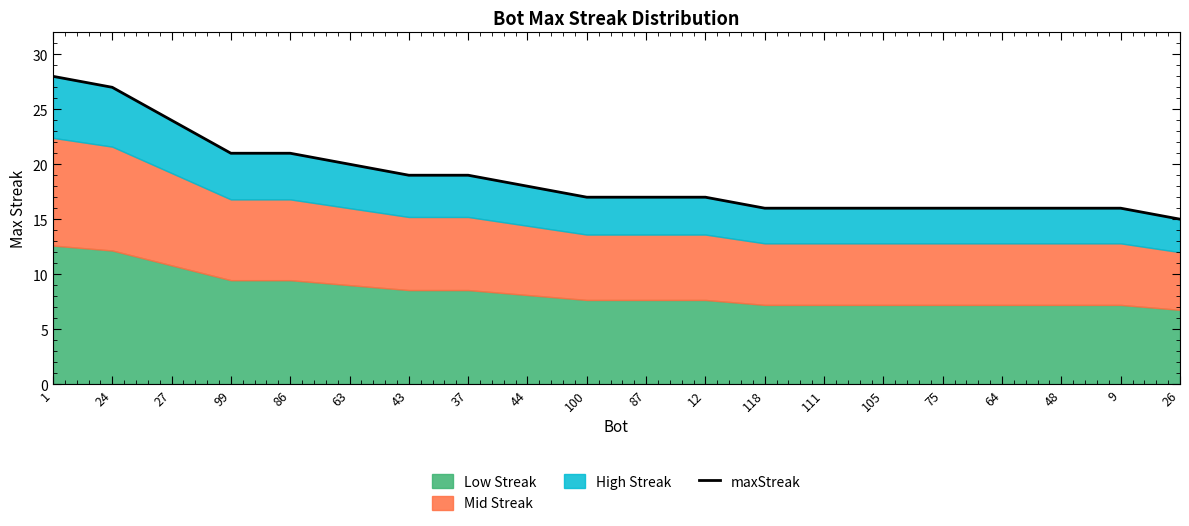

How many data points are above 17?

9